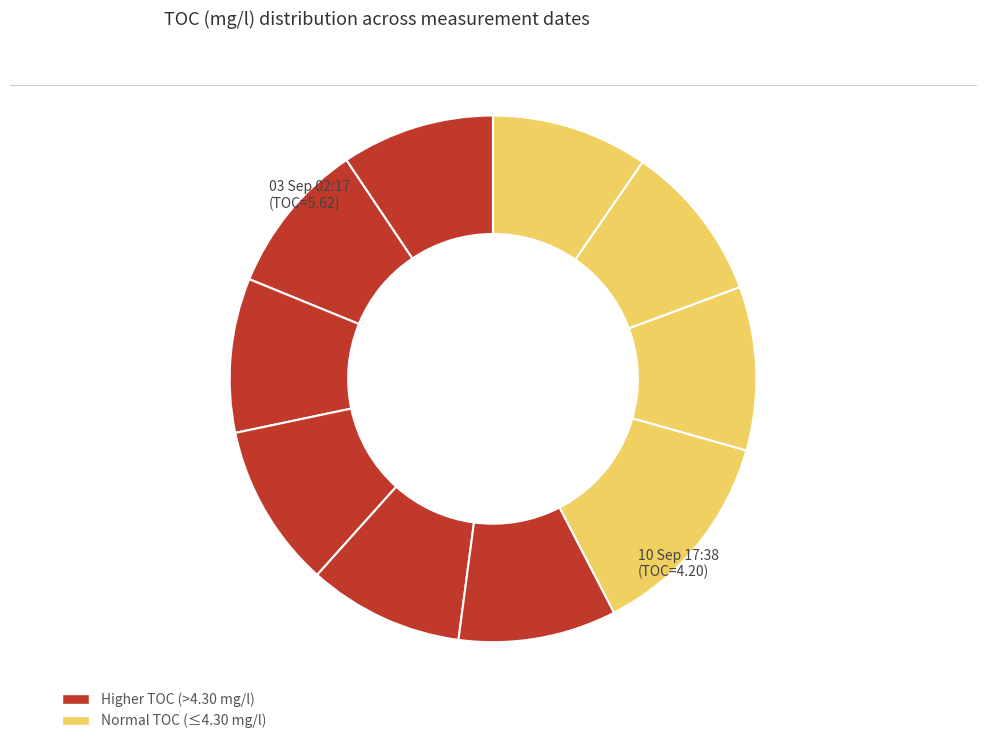

How many segments does this pie chart have?

10